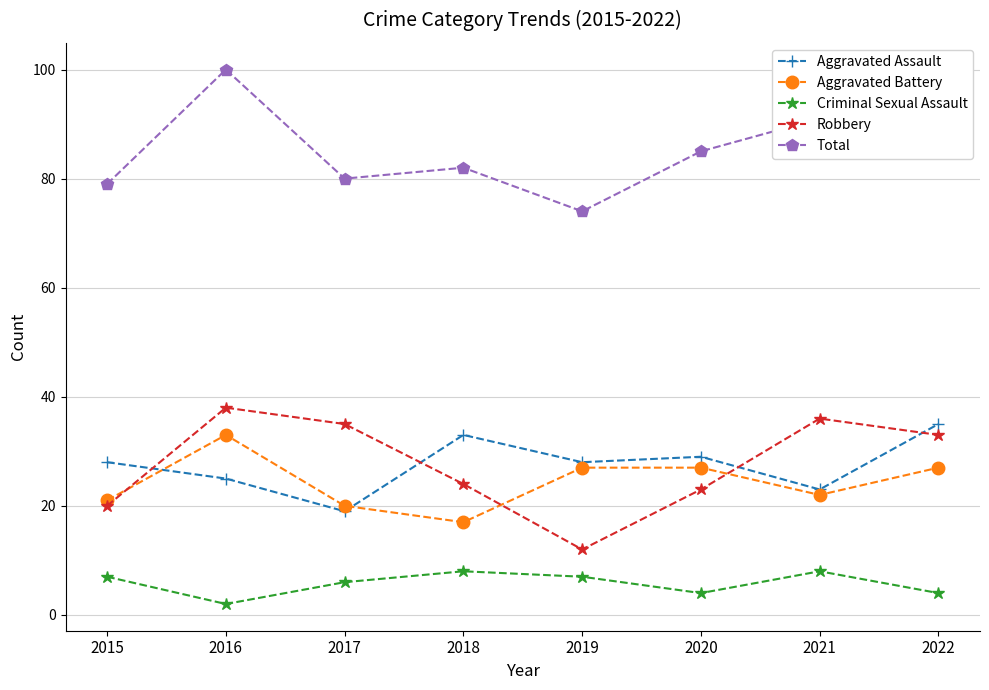

How many distinct data groups are displayed?

5